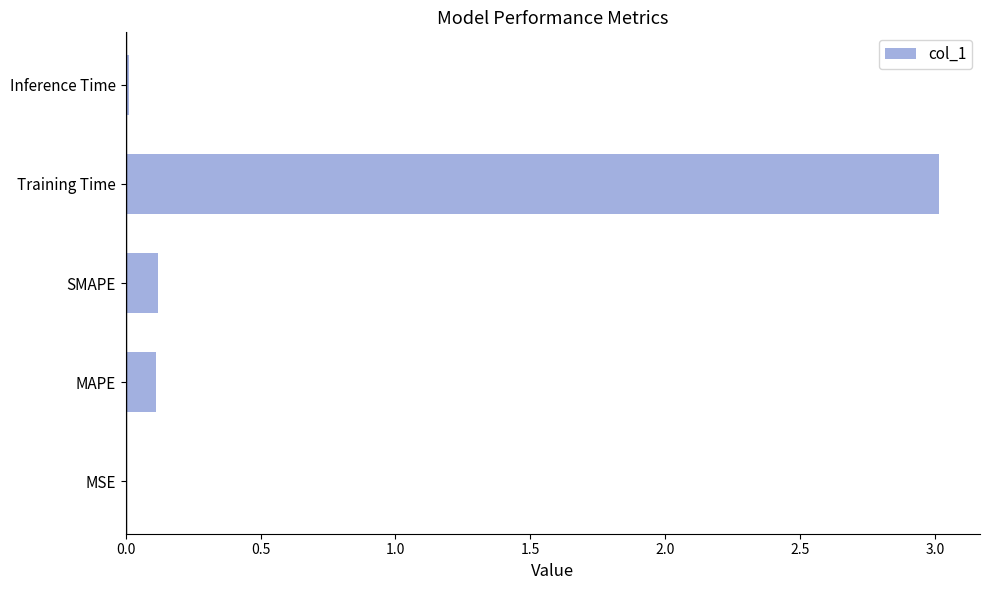

What is the maximum value shown in the chart?

3.0